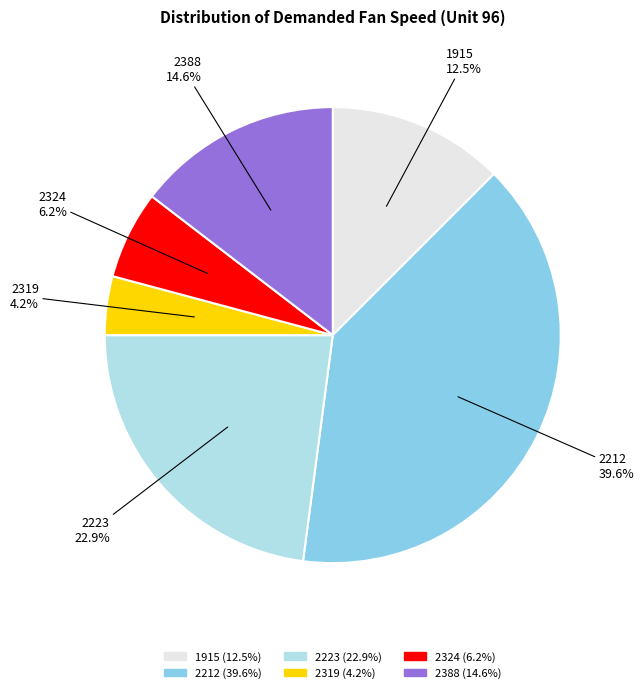

How many segments does this pie chart have?

6